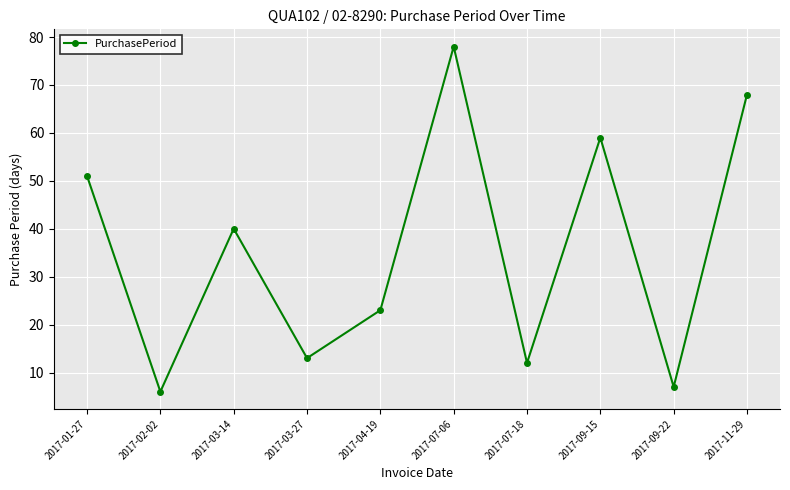

What is the change in value from 2017-03-14 to 2017-11-29?

+28